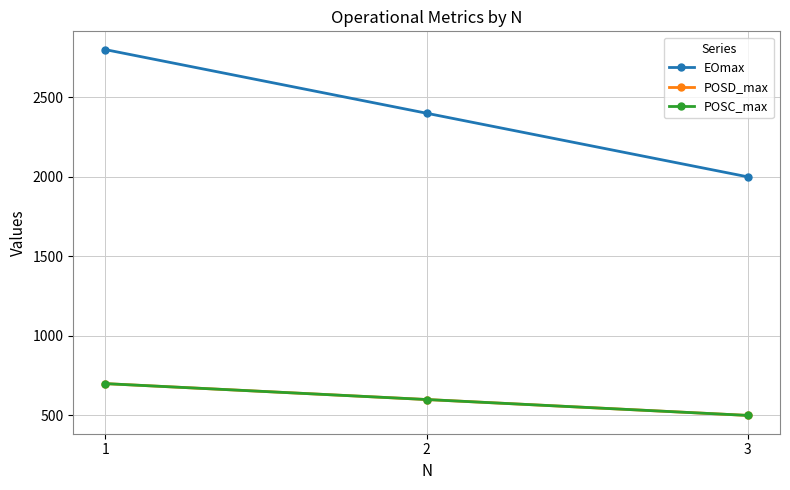

Reading left to right, extract all data points from this chart.

EOmax: 1=2800	2=2400	3=2000
POSD_max: 1=700	2=600	3=500
POSC_max: 1=700	2=600	3=500